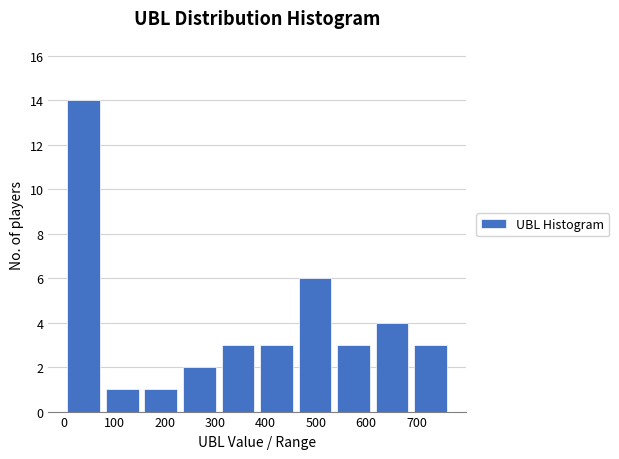

Over which range of the x-axis is the bar tallest?

0 to 80